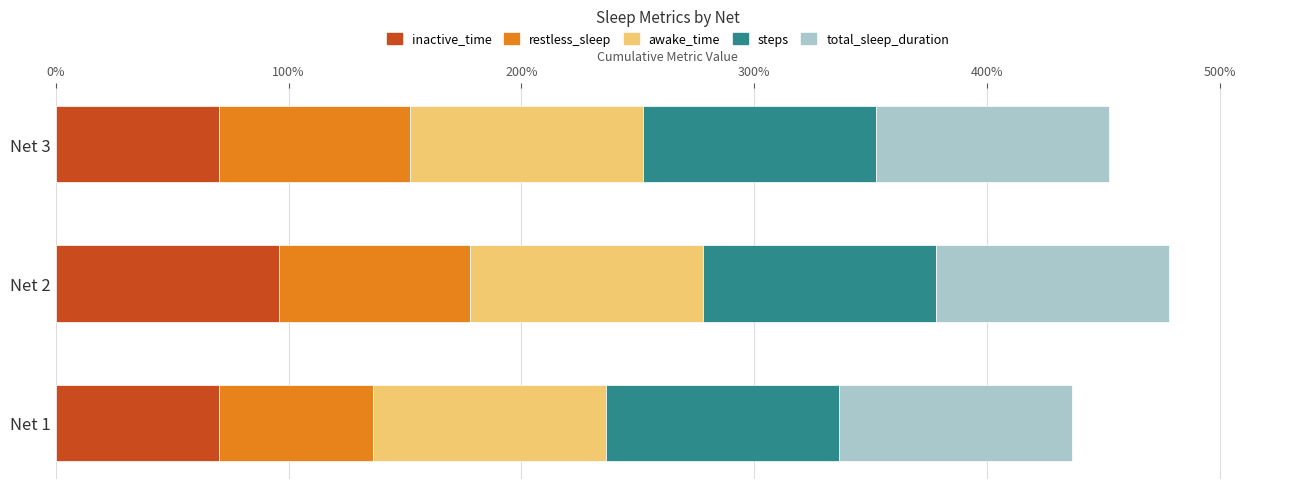

What is the difference between the maximum and minimum values in the restless_sleep series?

0.2